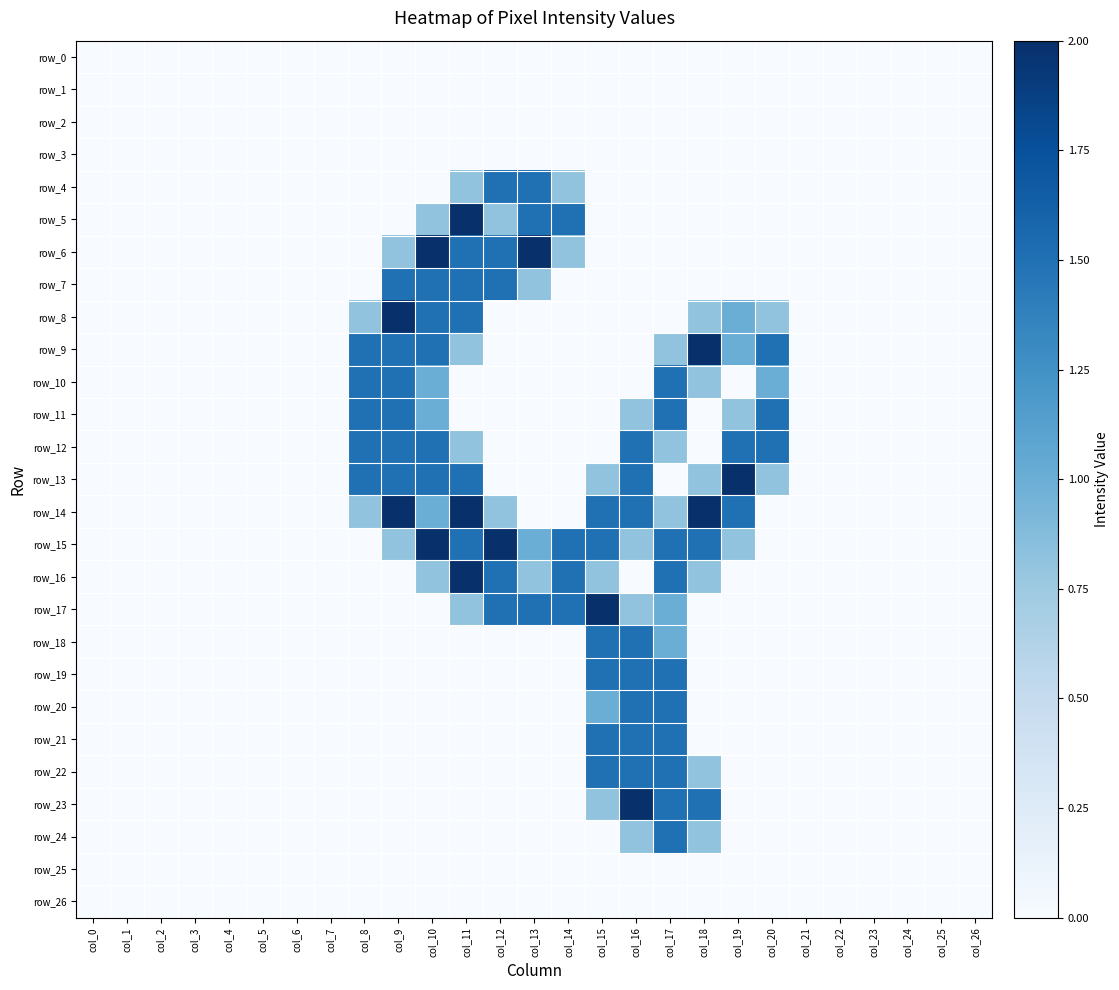

Is it true that row_5 equals 1.3 at col_8?

False